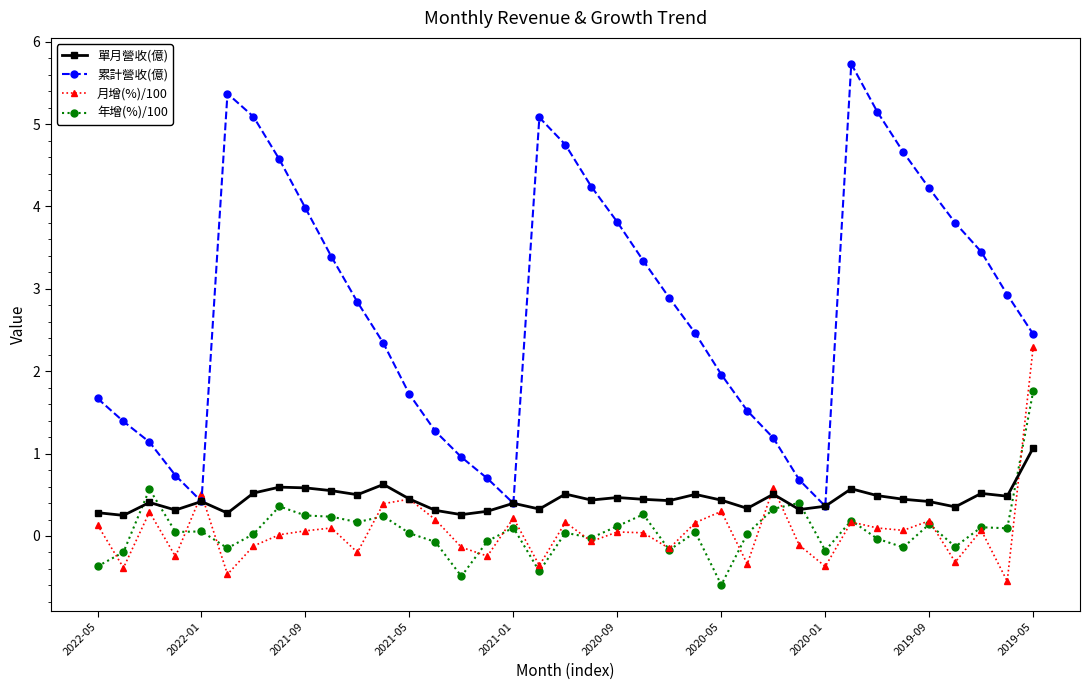

What is the highest value of the 單月營收(億) series?

1.1